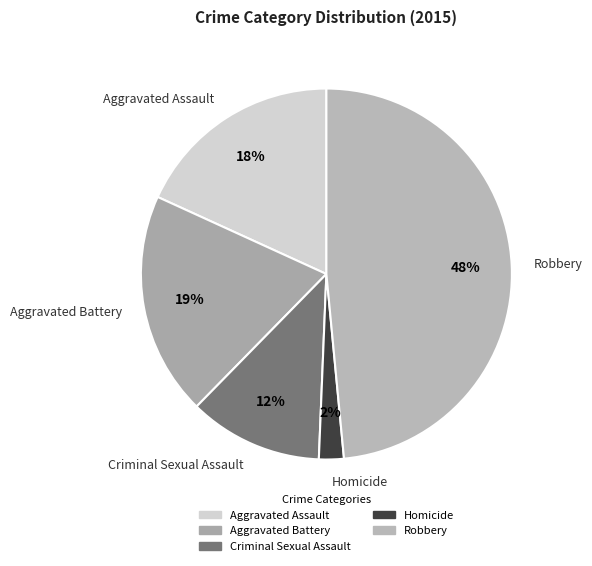

To the nearest percent, what is the average slice percentage?

20%